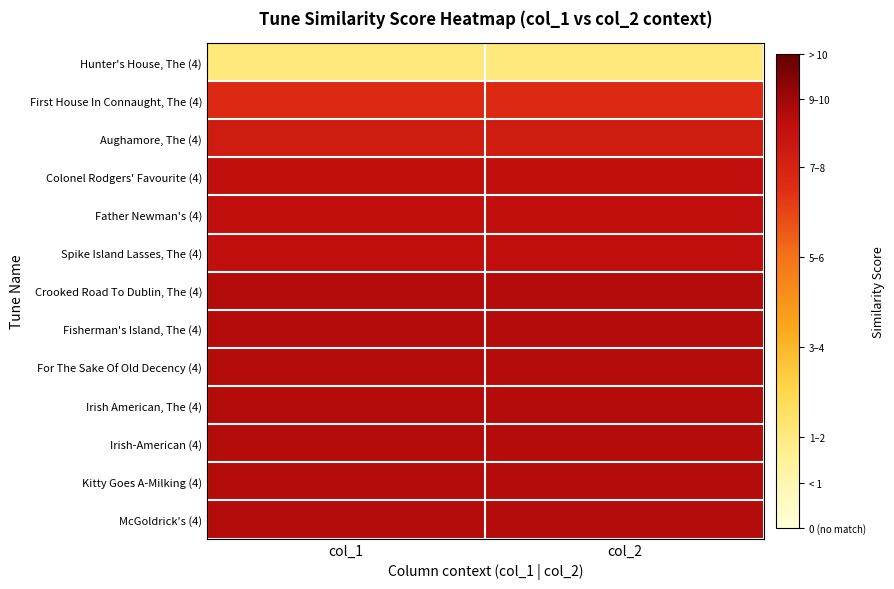

Between col_2 and col_1, which is larger?

col_2